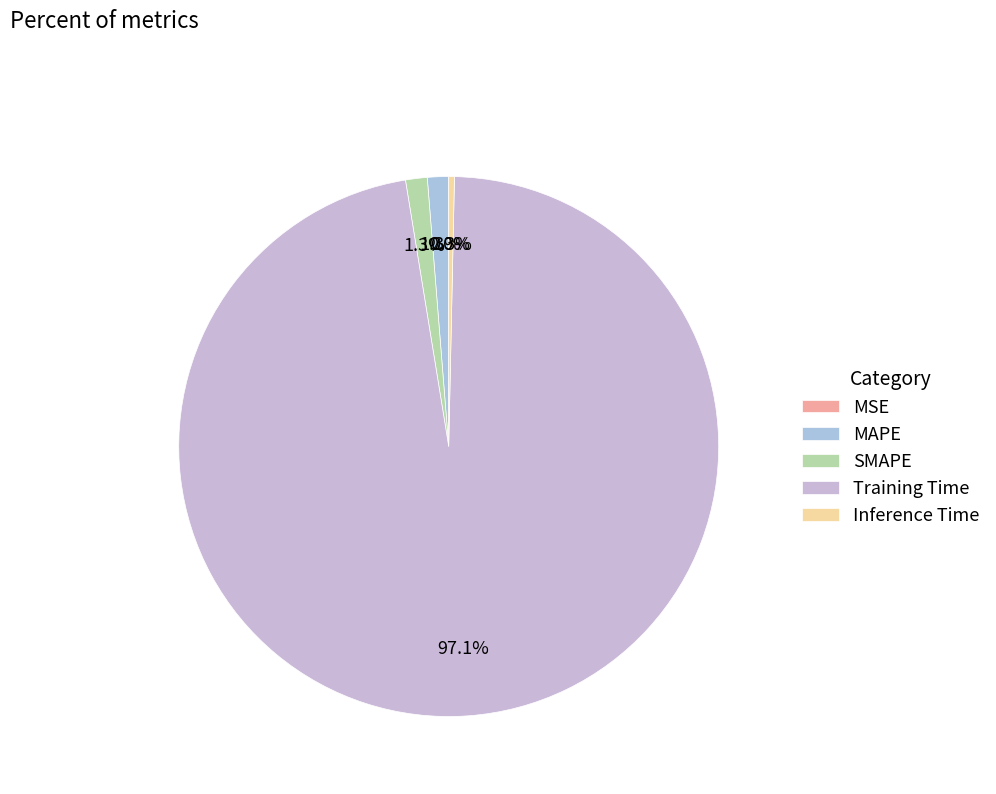

What is the largest slice in the pie chart?

Training Time